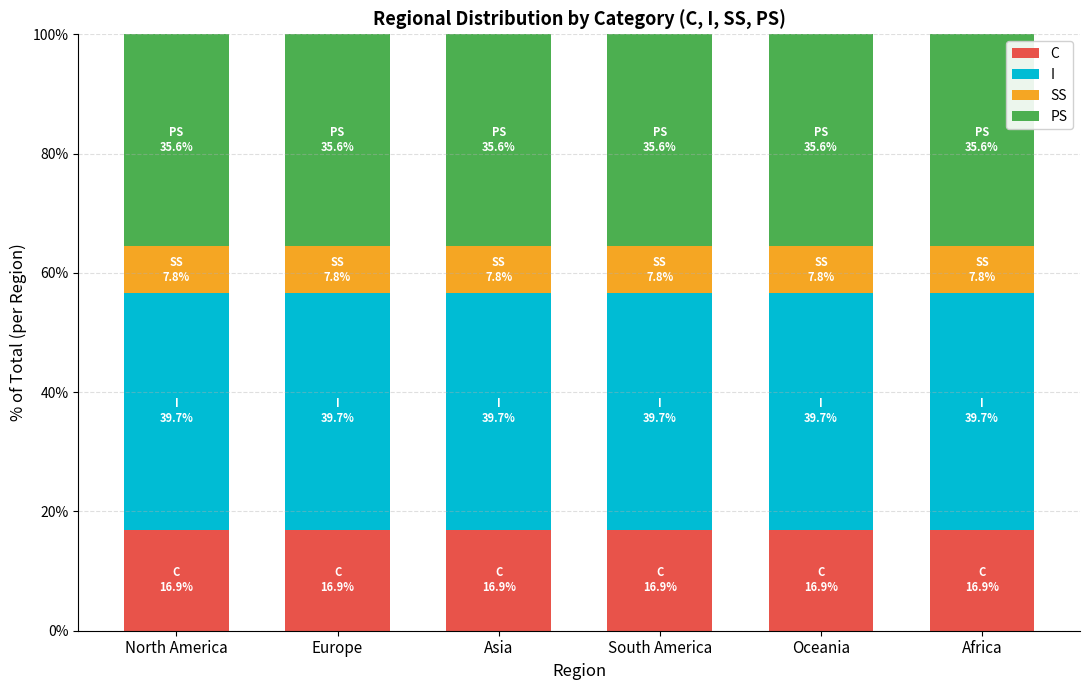

What is the average value of the C series?

16.9